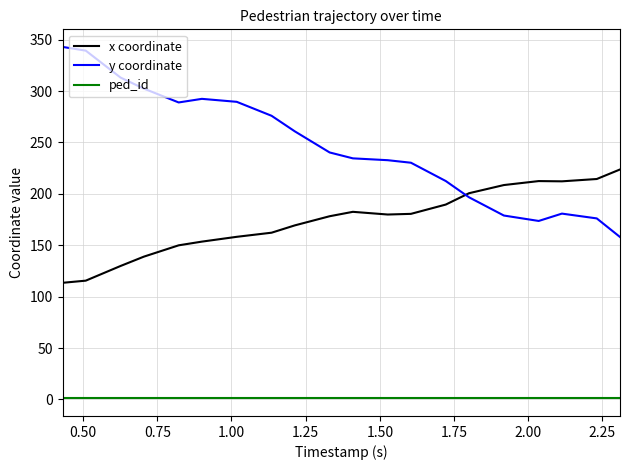

What is the difference between the maximum and minimum values in the x coordinate series?

110.2